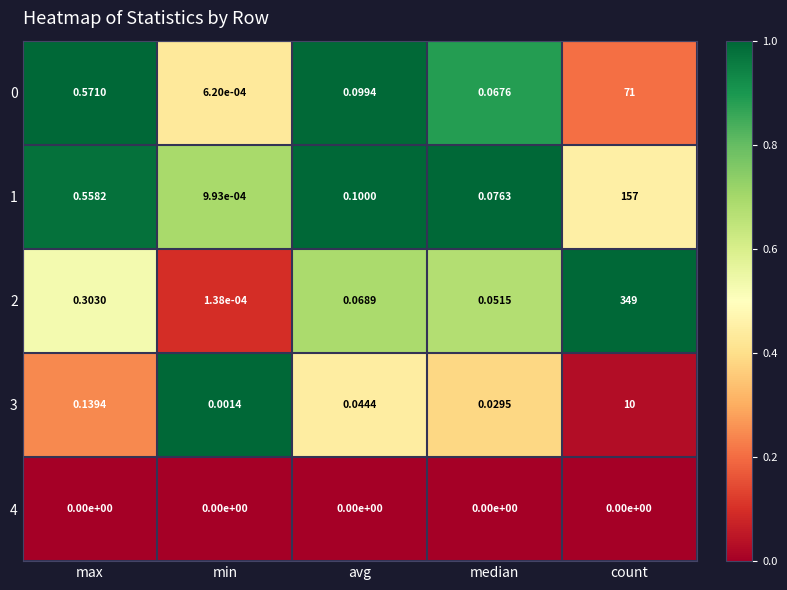

Rank the categories by 2 value from lowest to highest.

min, median, avg, max, count